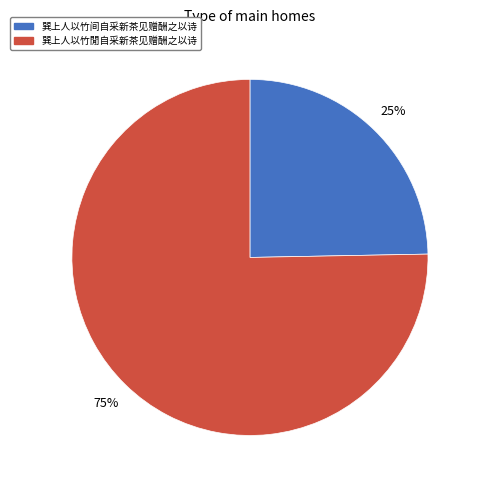

Which category accounts for the majority?

巽上人以竹閒自采新茶见赠酬之以诗